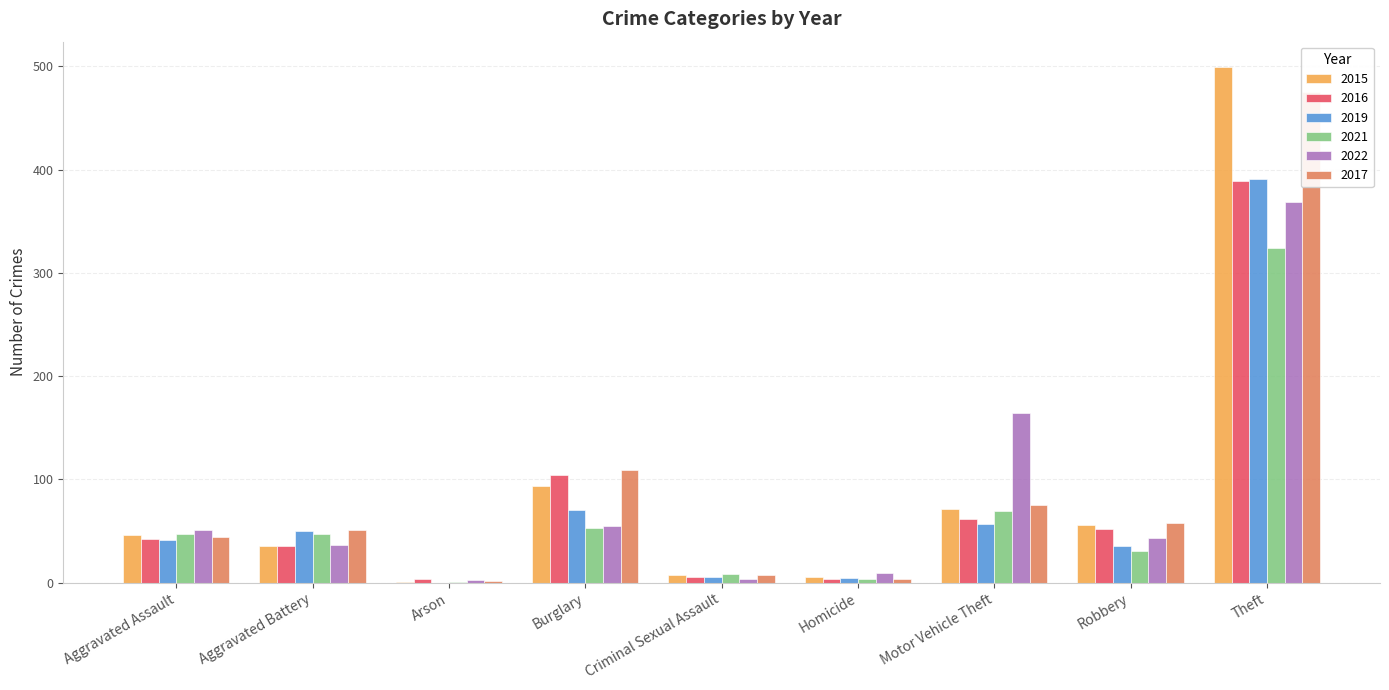

Count the number of categories in the chart.

9